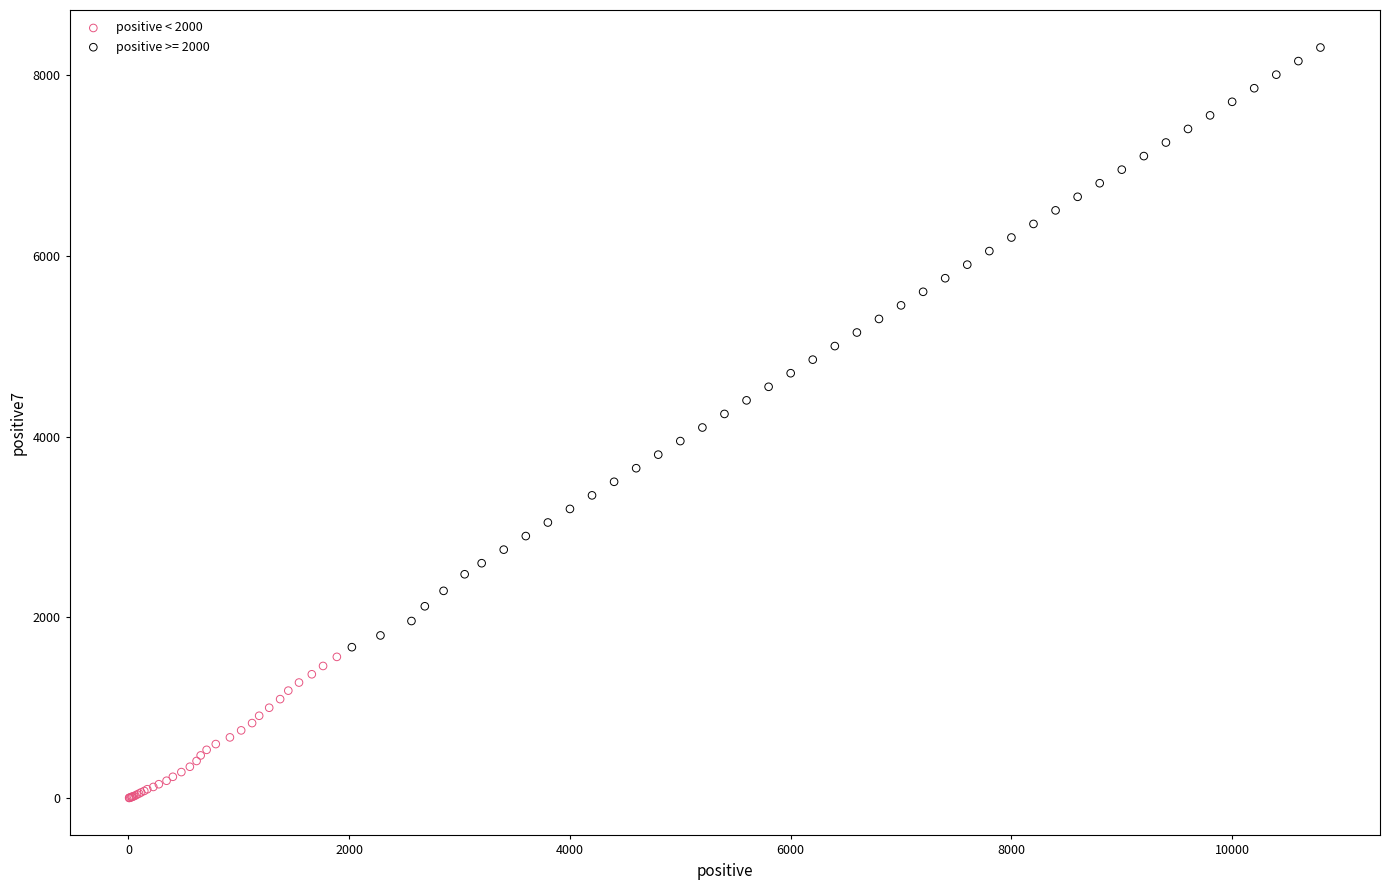

Which series reaches the minimum Y coordinate?

positive < 2000